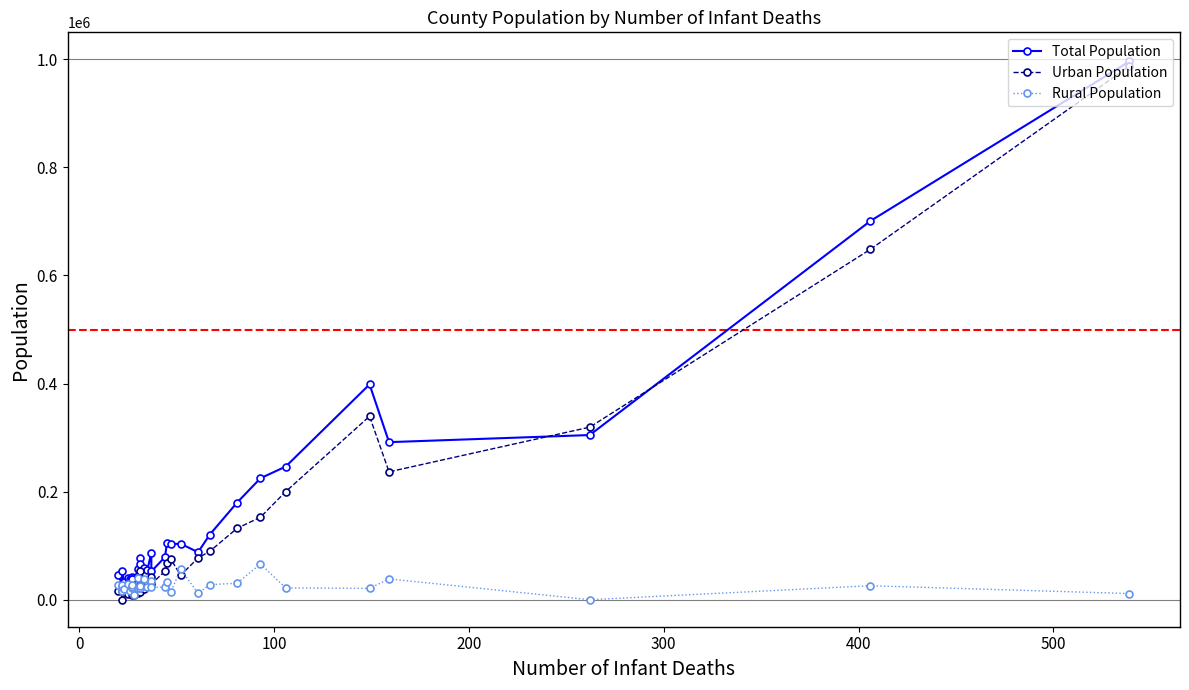

How many series are shown in this chart?

3